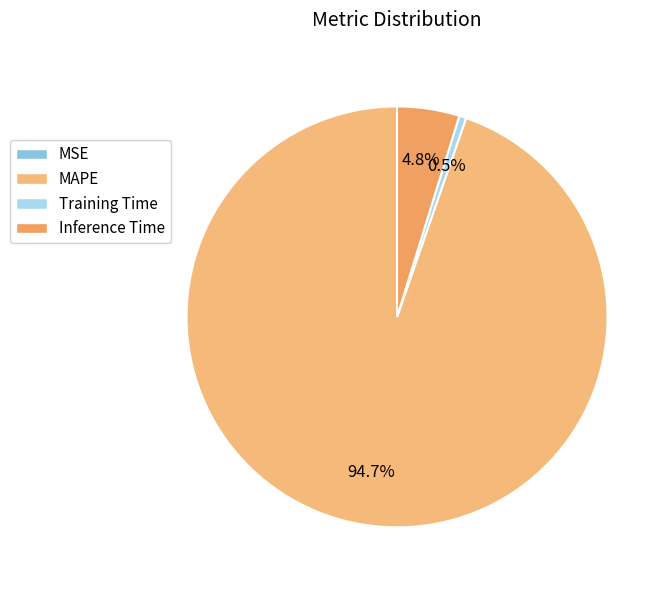

Which has a higher value, Inference Time or MAPE?

MAPE